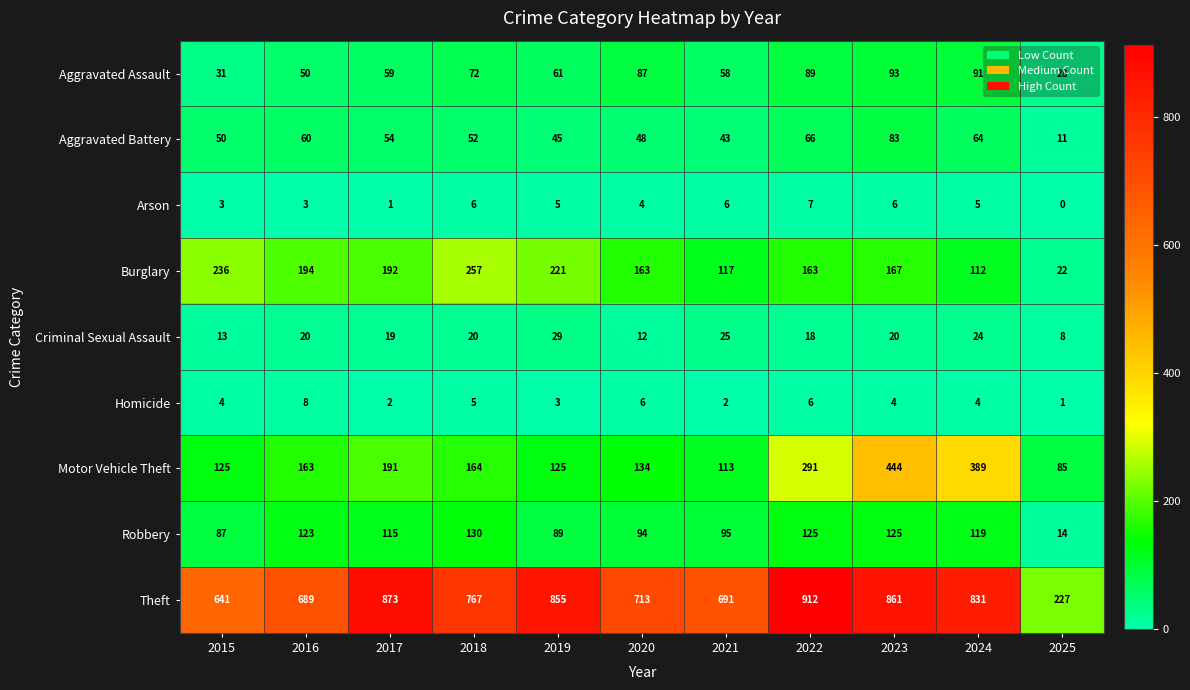

How many data points does each series have?

11